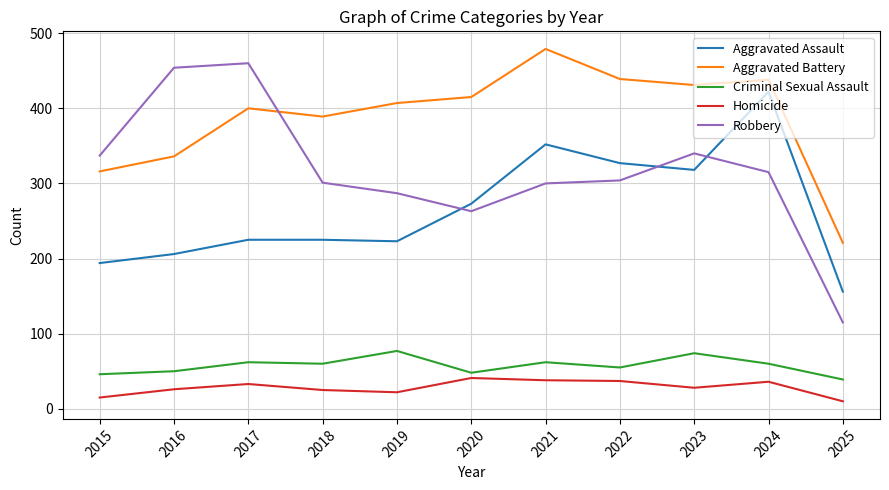

Count the number of data series in this chart.

5